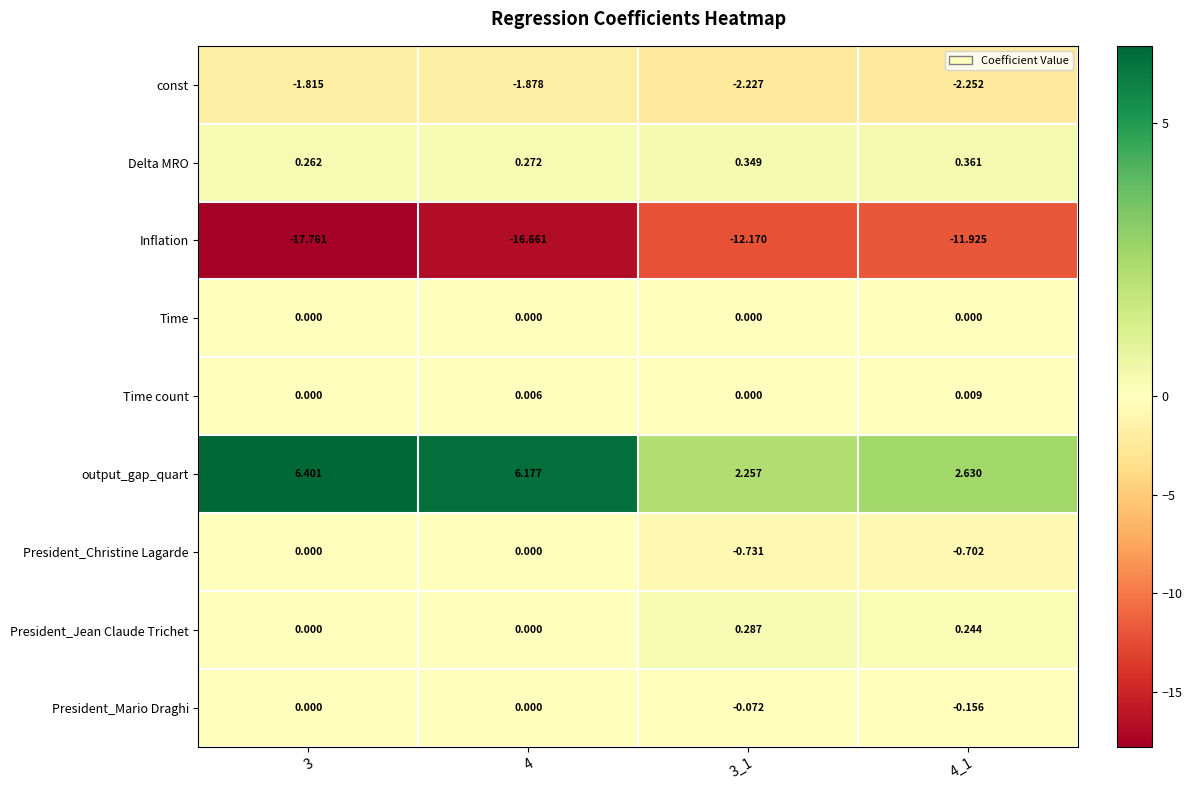

Which series has the largest total across all categories?

output_gap_quart